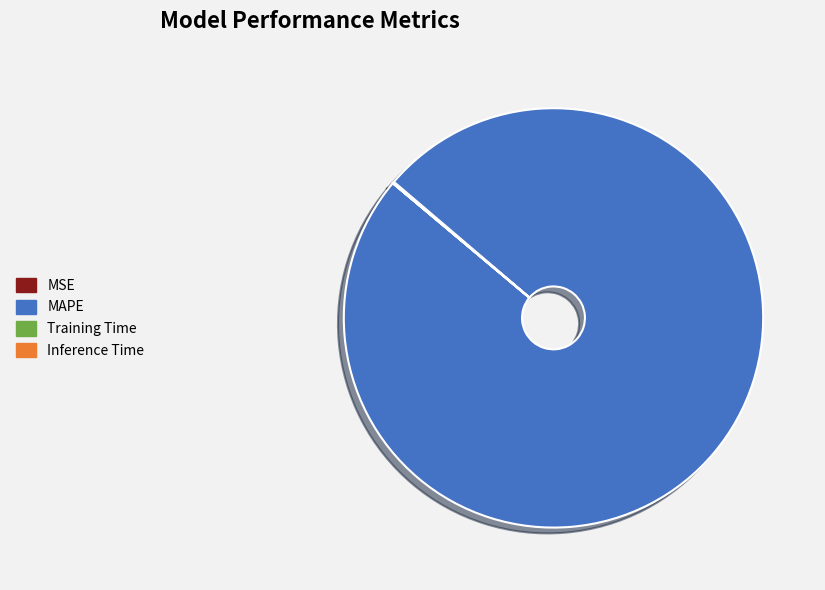

True or false: MAPE accounts for 100% of the total.

True